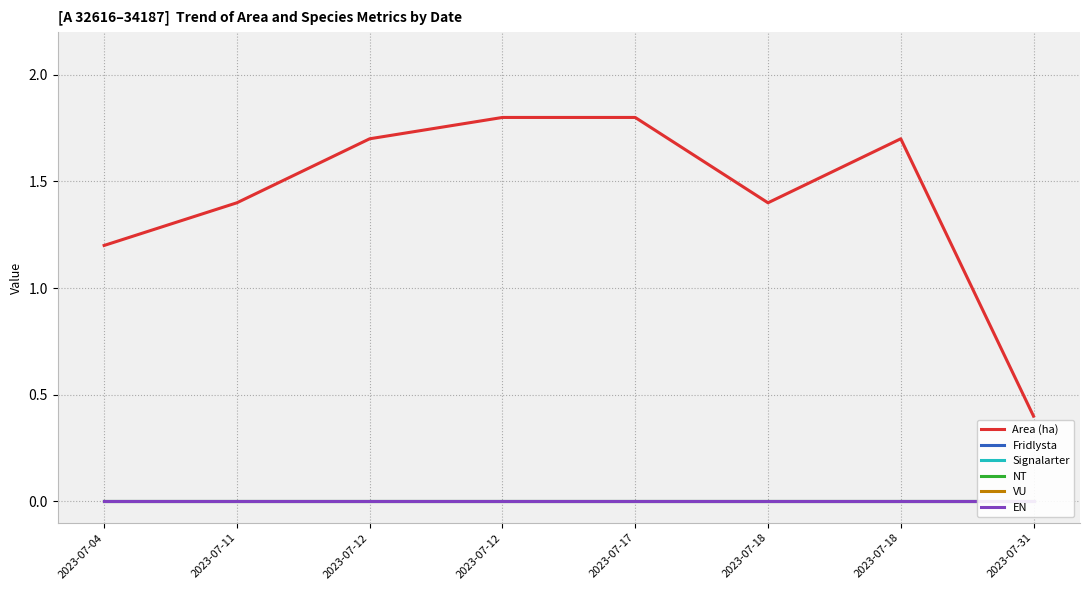

At which label is Area (ha) closest to 1?

2023-07-04